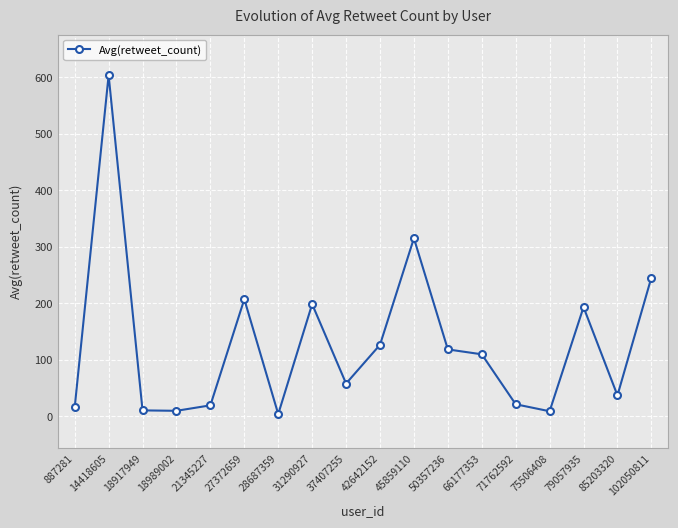

The chart shows a value of 37.0 at 85203320. True or false?

True